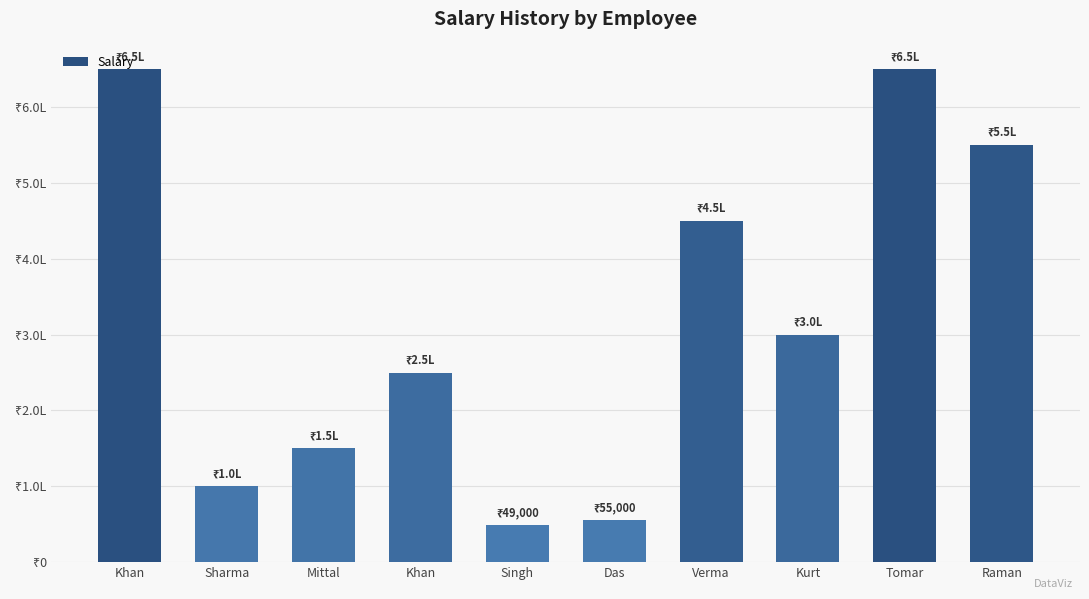

Does the chart contain any negative values?

No